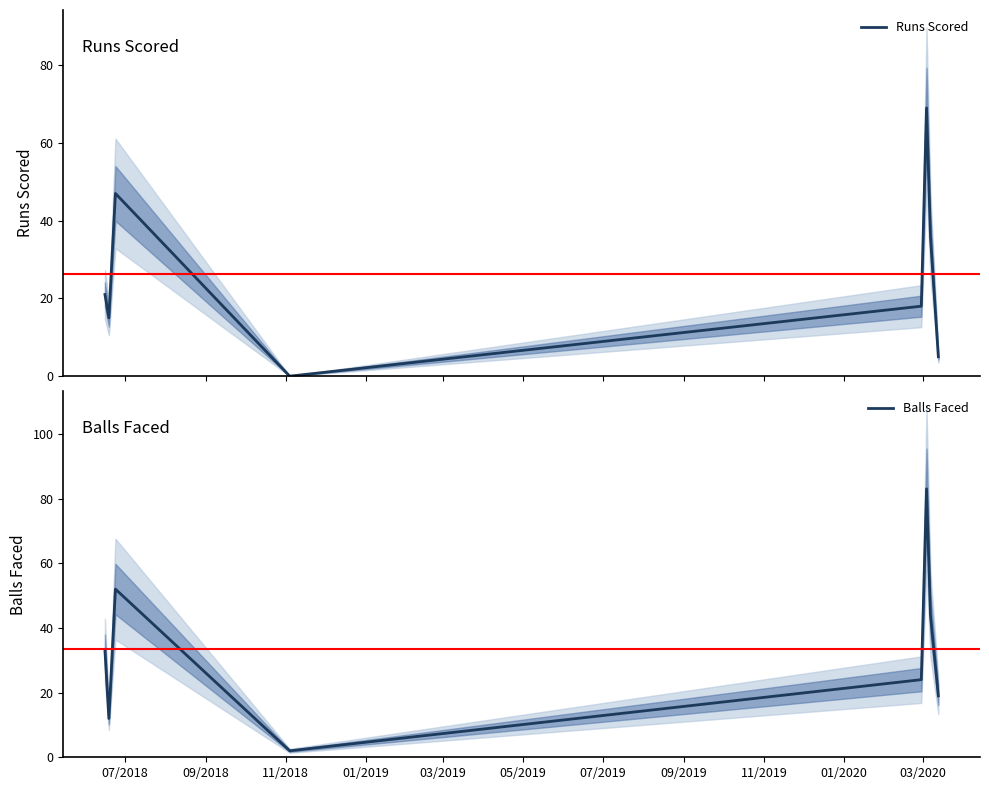

What is the label of the 7th point from the right?

09/2018